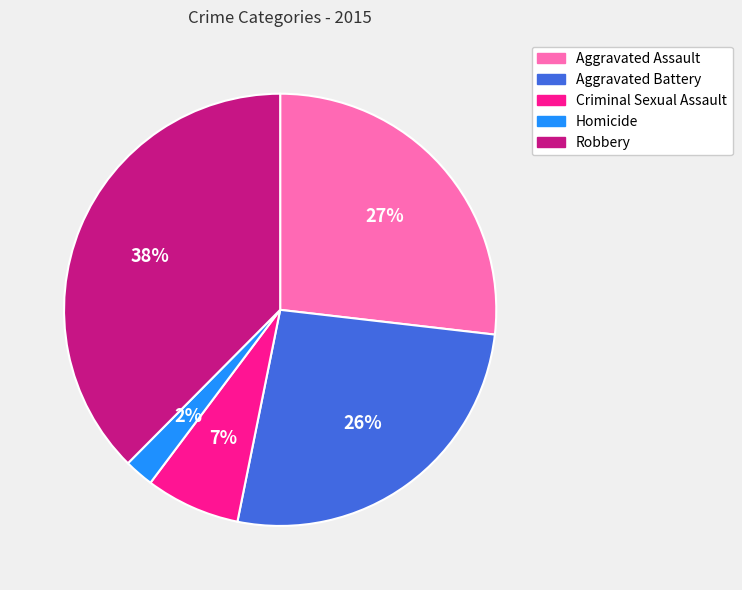

To the nearest percent, what is the average slice percentage?

20%